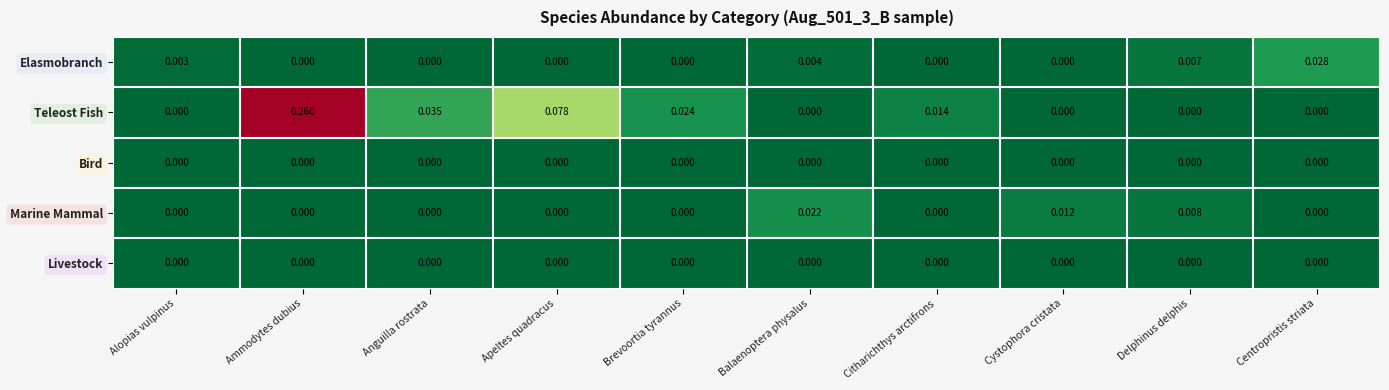

Which series has the largest total across all categories?

Teleost Fish